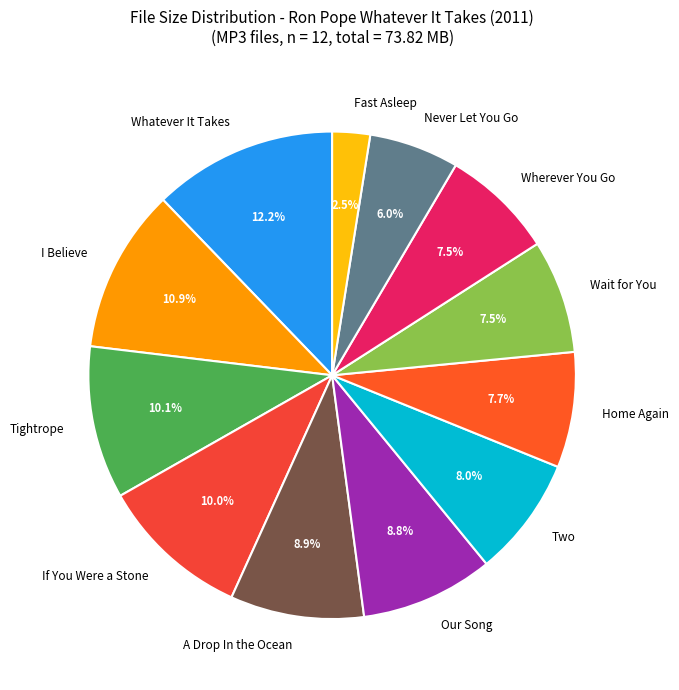

What percentage do Home Again and I Believe together represent?

18.6%